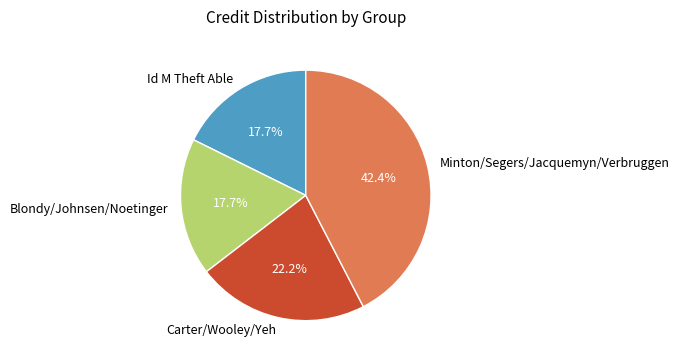

What is the largest slice in the pie chart?

Minton/Segers/Jacquemyn/Verbruggen